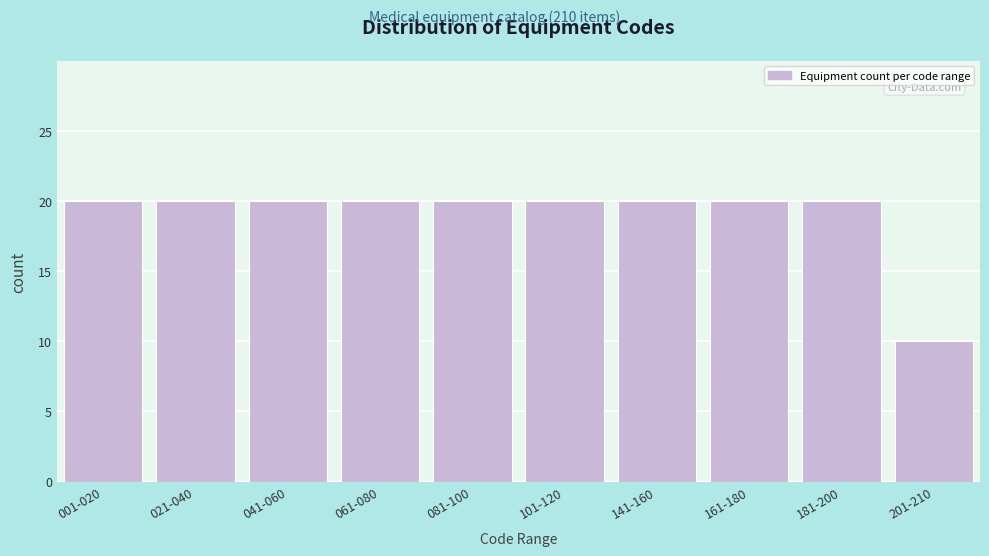

Reading left to right, list all the values displayed in this chart.

001-020=20	021-040=20	041-060=20	061-080=20	081-100=20	101-120=20	141-160=20	161-180=20	181-200=20	201-210=10